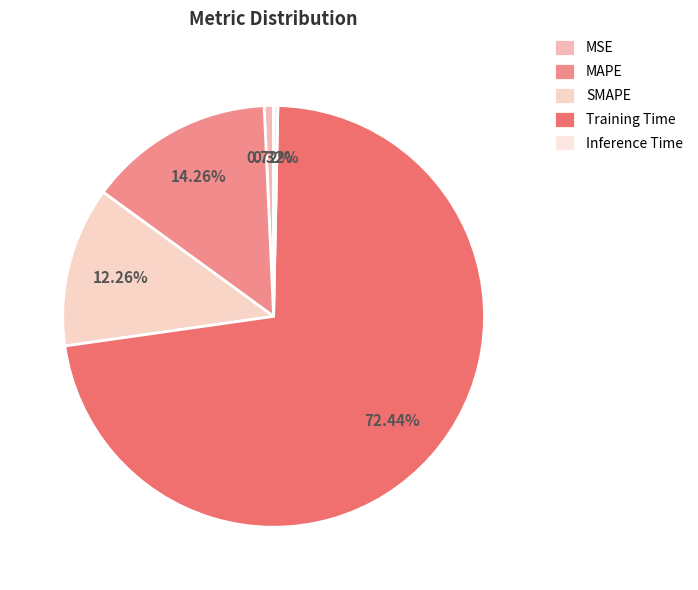

Count the number of slices in the pie.

5